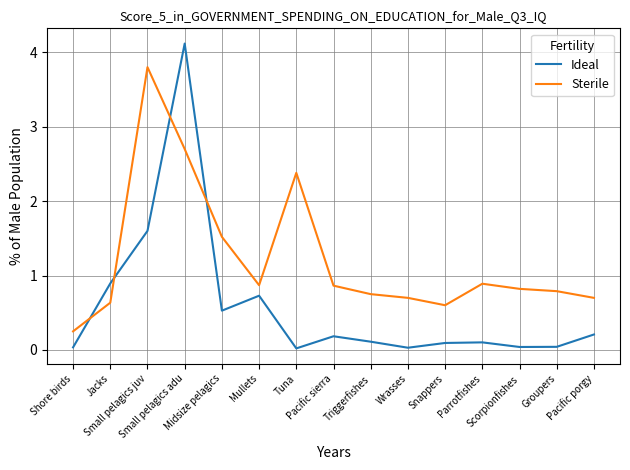

Which series changed the most between Jacks and Wrasses?

Ideal